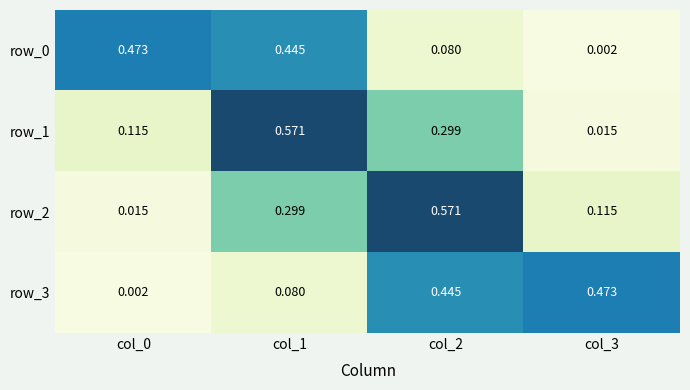

Is the value of row_1 at col_2 greater than the value of row_2 at col_0?

Yes